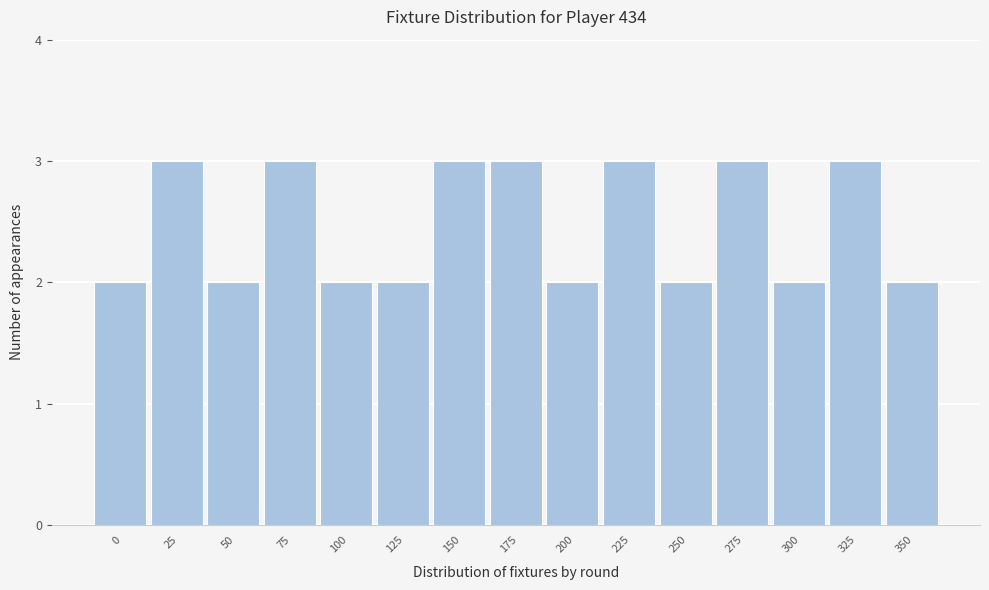

Reading left to right, what are all the values shown in this chart?

2	3	2	3	2	2	3	3	2	3	2	3	2	3	2